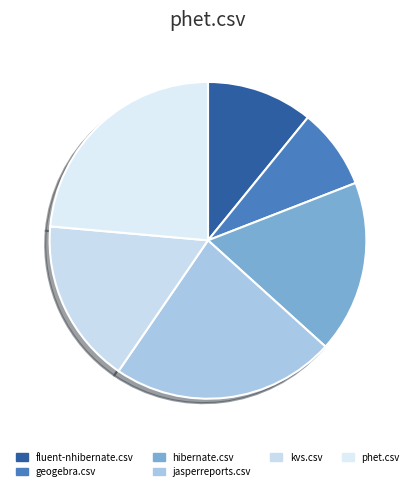

How many slices are in this pie chart?

6